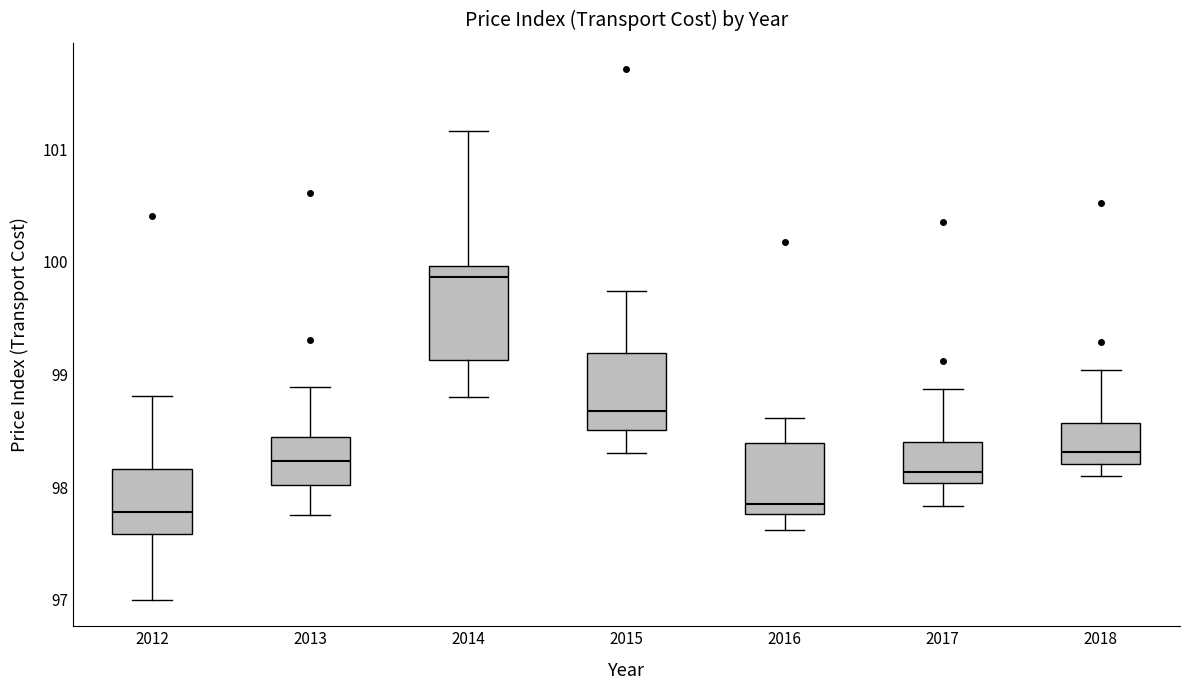

Which box's median line is the highest?

2014